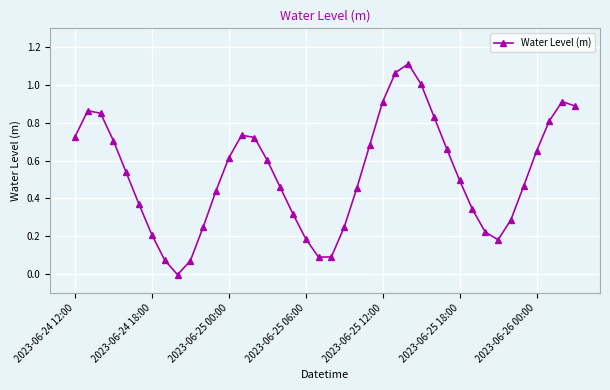

What is the sum of all values?

21.2